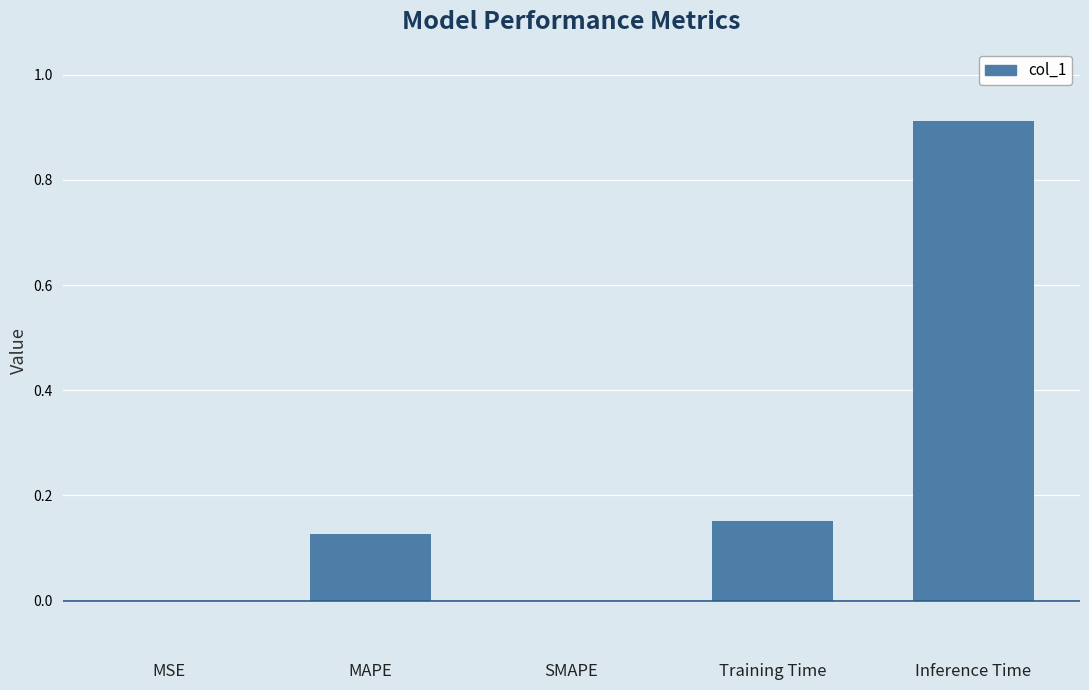

True or false: the data shows 0.1 at Training Time.

False